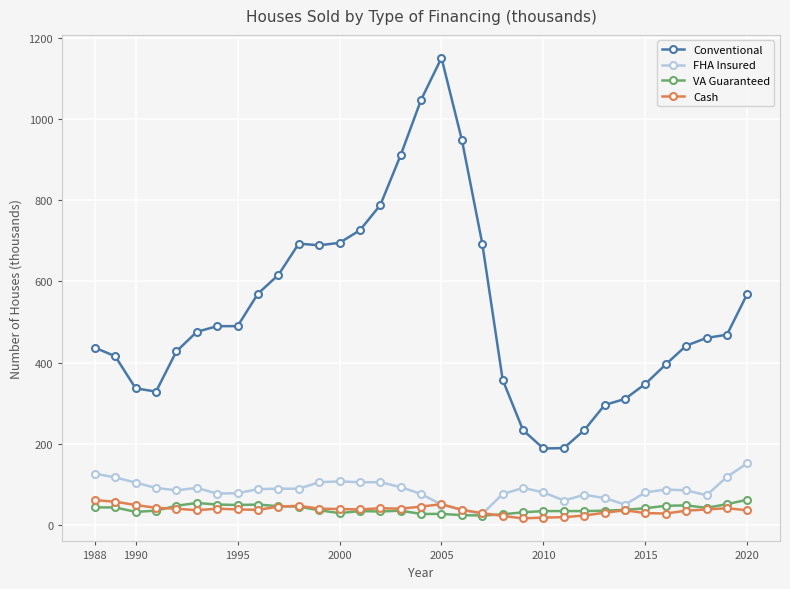

True or false: FHA Insured has more than 0 interior local peaks.

True